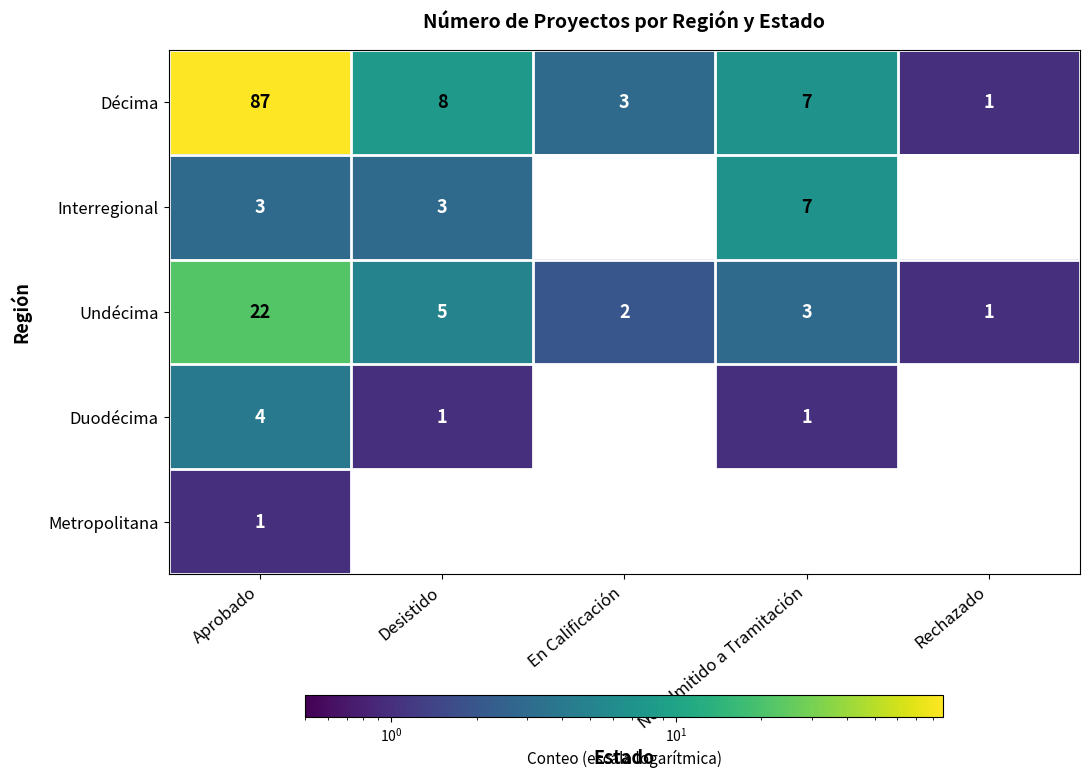

How many values in the Interregional series are below 3?

2